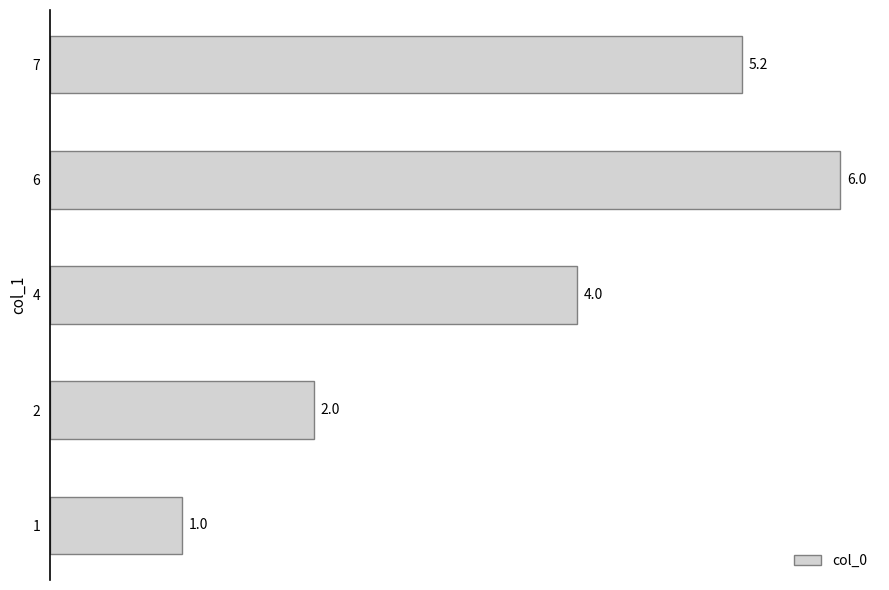

What is the approximate value at 1?

1.0